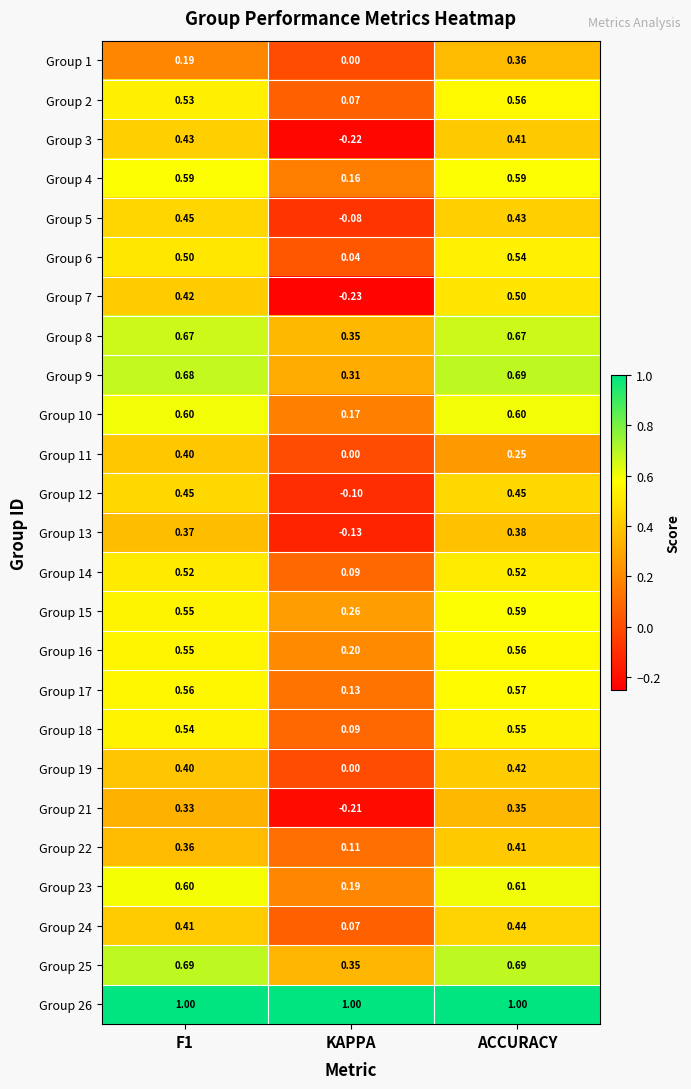

Count the number of data series in this chart.

25